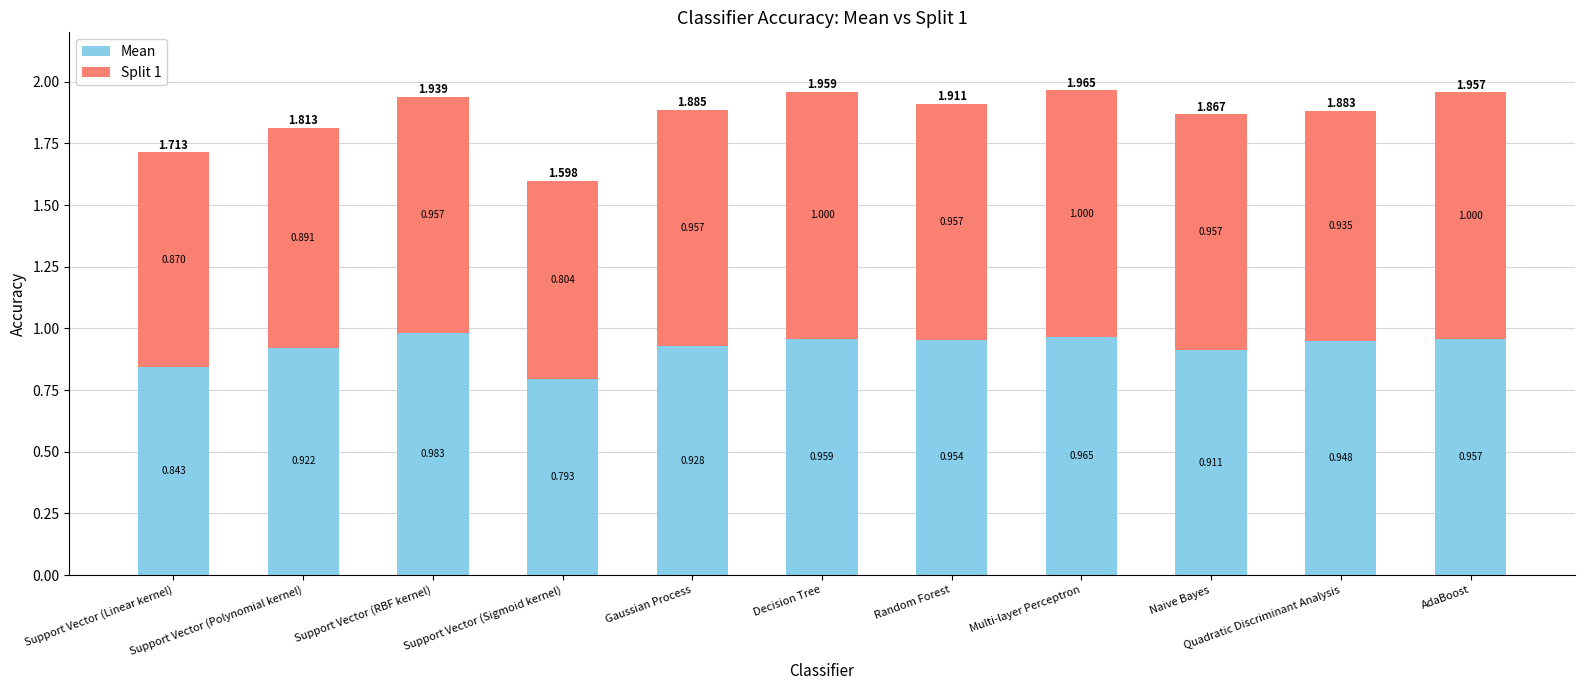

At which category is the sum across all series the highest?

Multi-layer Perceptron